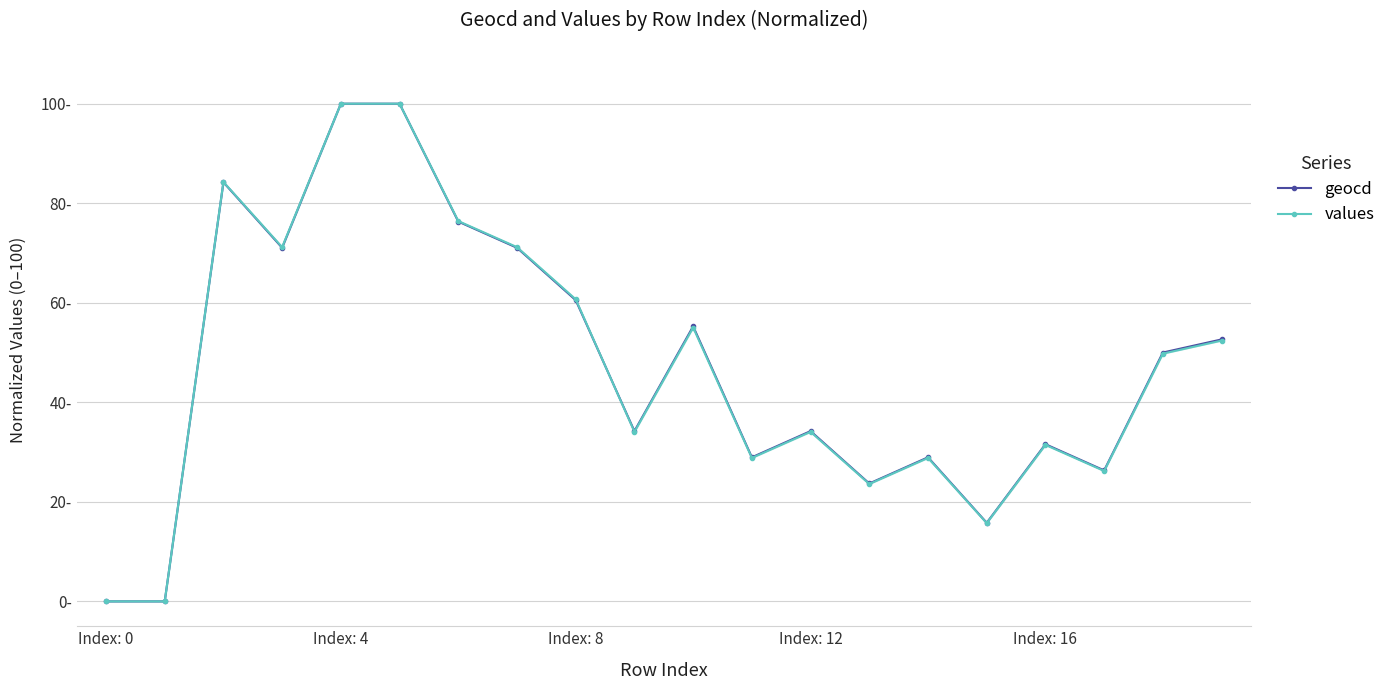

True or false: values has a value of 52.4 at 19.

True